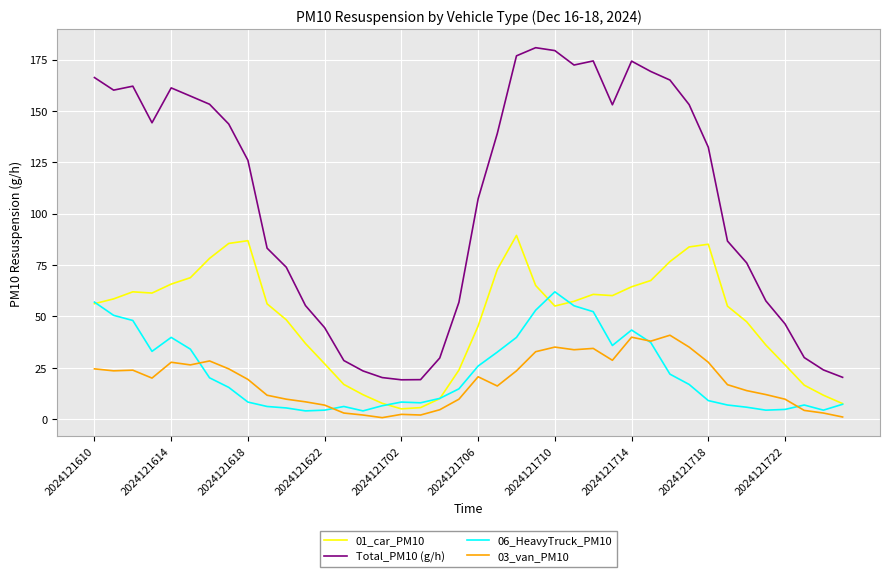

Which series has the largest total across all categories?

Total_PM10 (g/h)